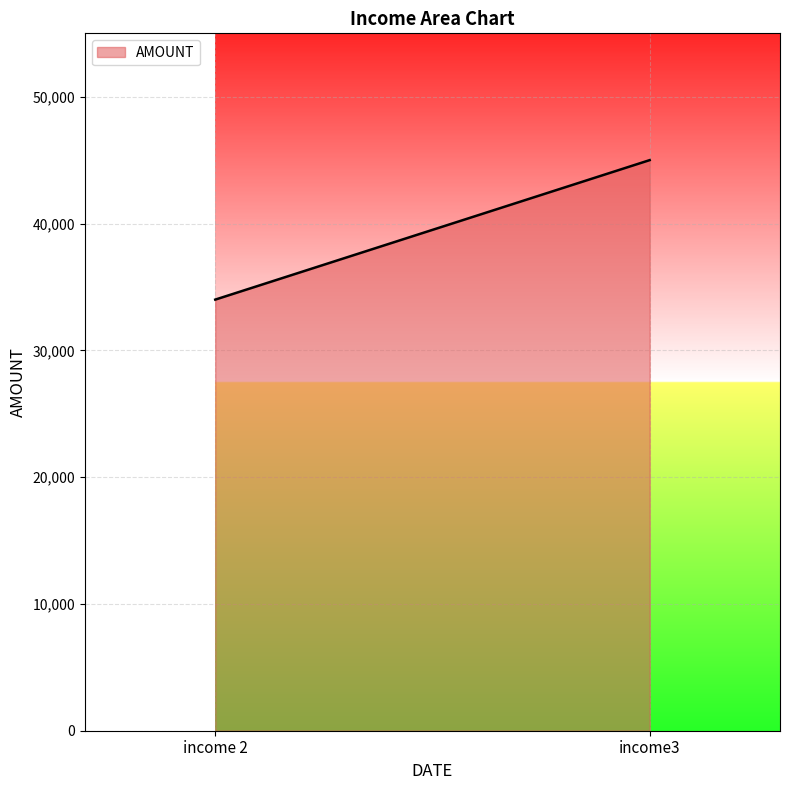

How many values are between 34000 and 45000?

2